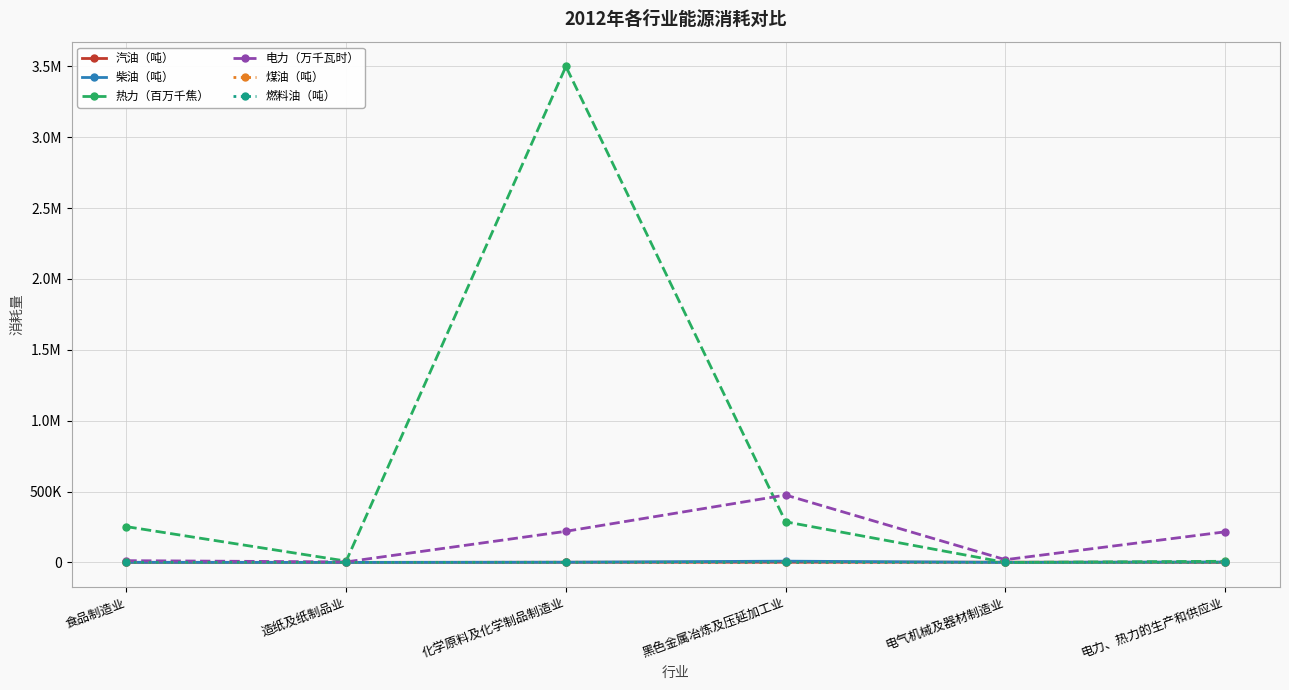

Does the chart have visible grid lines?

Yes